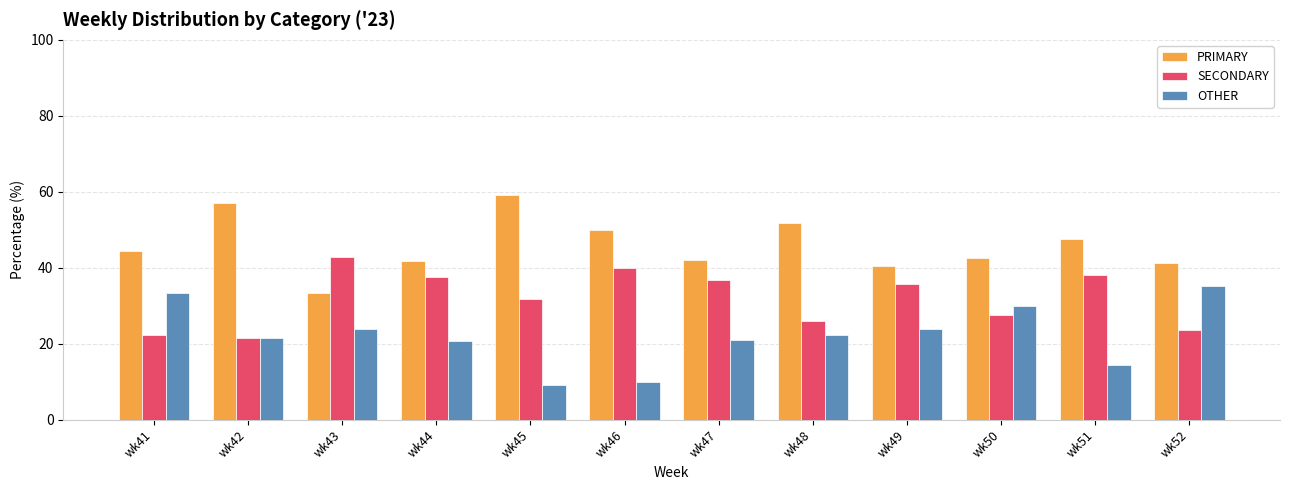

What is the value of the PRIMARY bar at the 12th from the left?

41.2